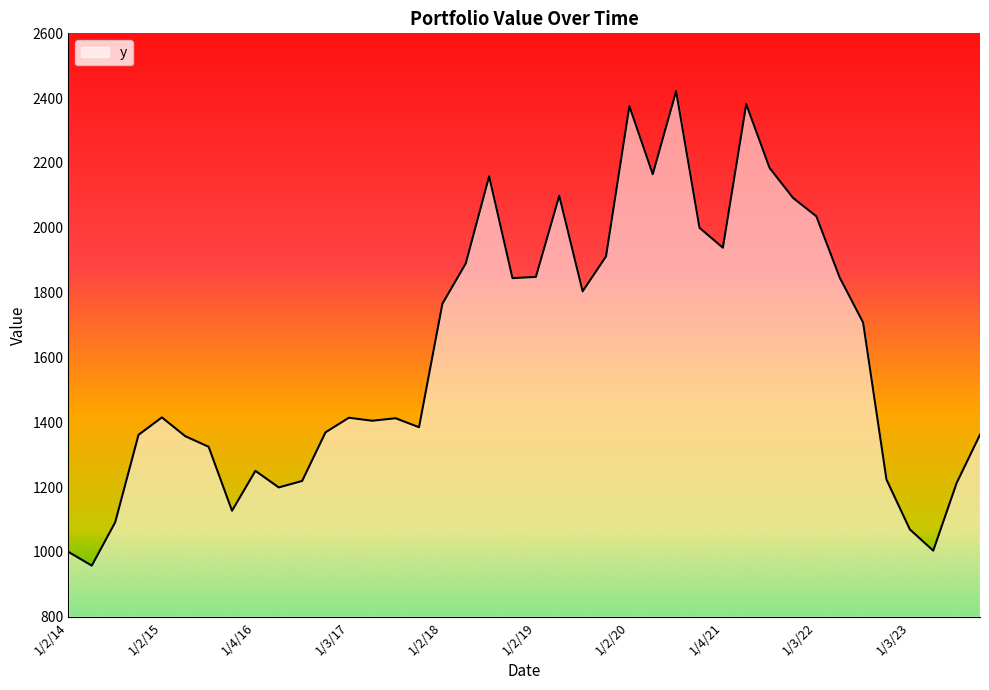

True or false: there are more than 1 points higher than both neighbors.

True